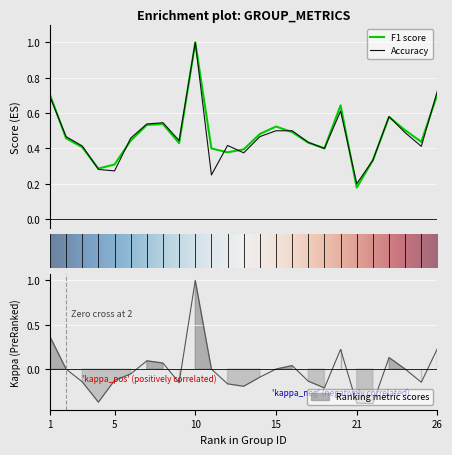

What is the difference between the second highest and second lowest values in the accuracy series?

0.5